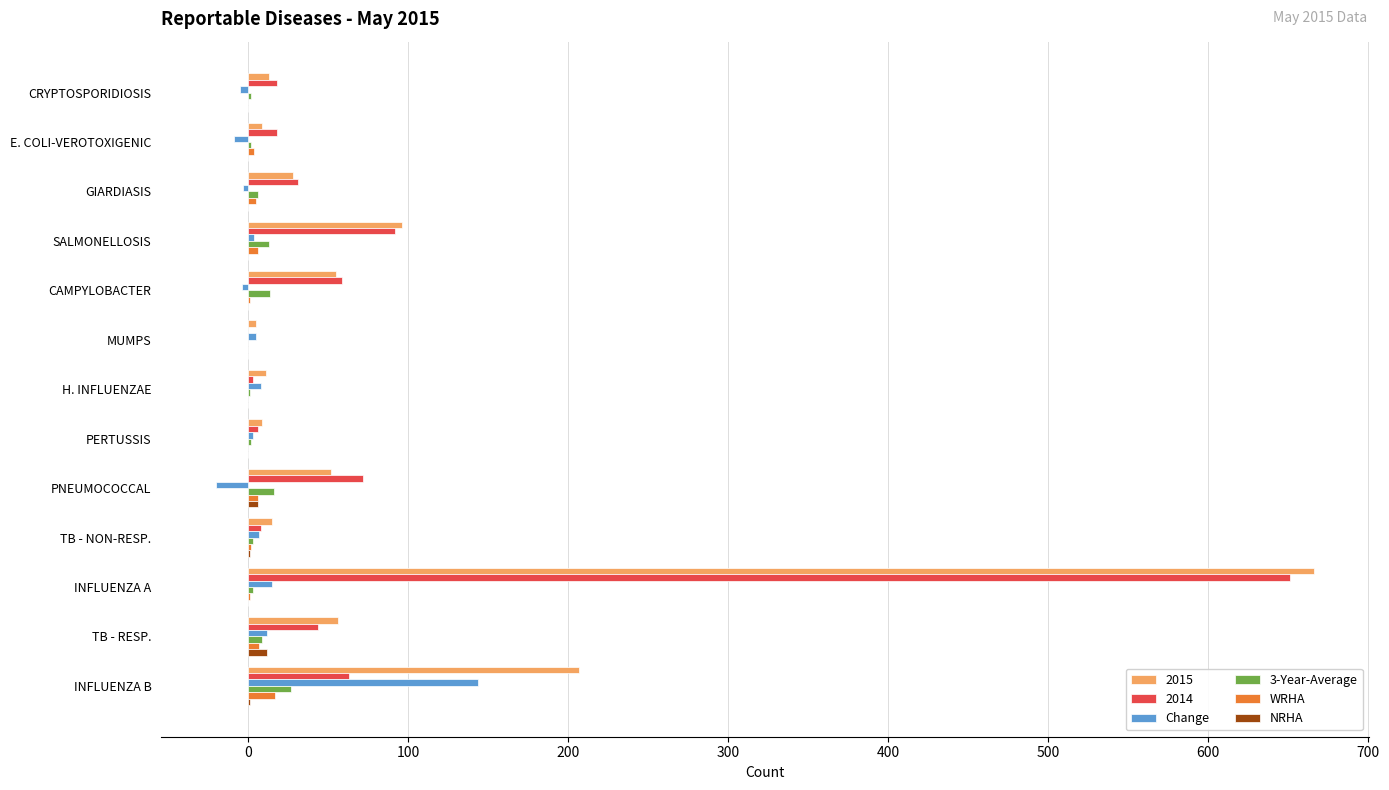

How many distinct data groups are displayed?

6